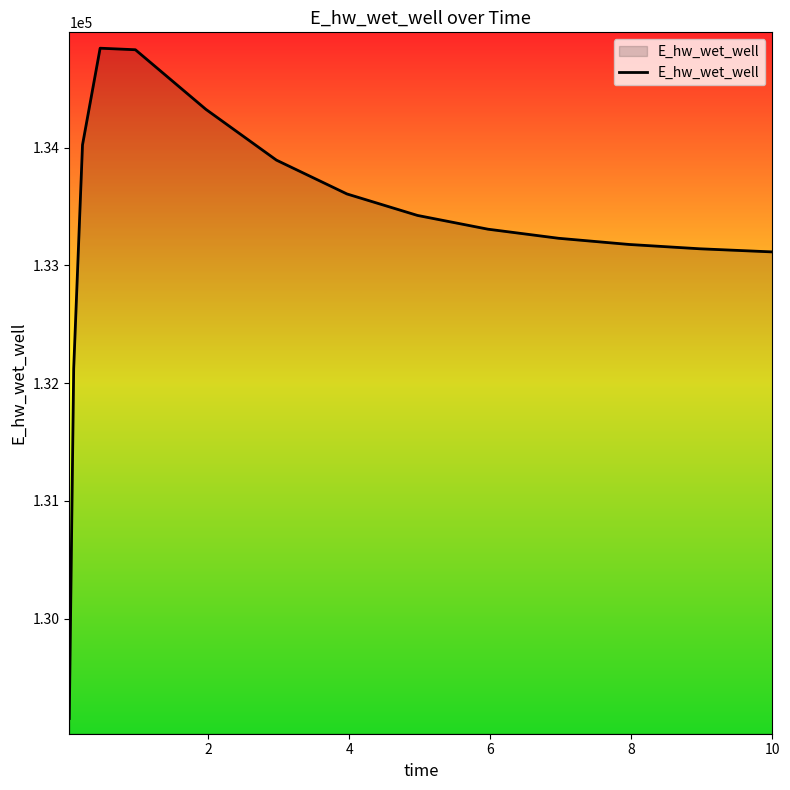

What is the smallest value displayed?

129151.4